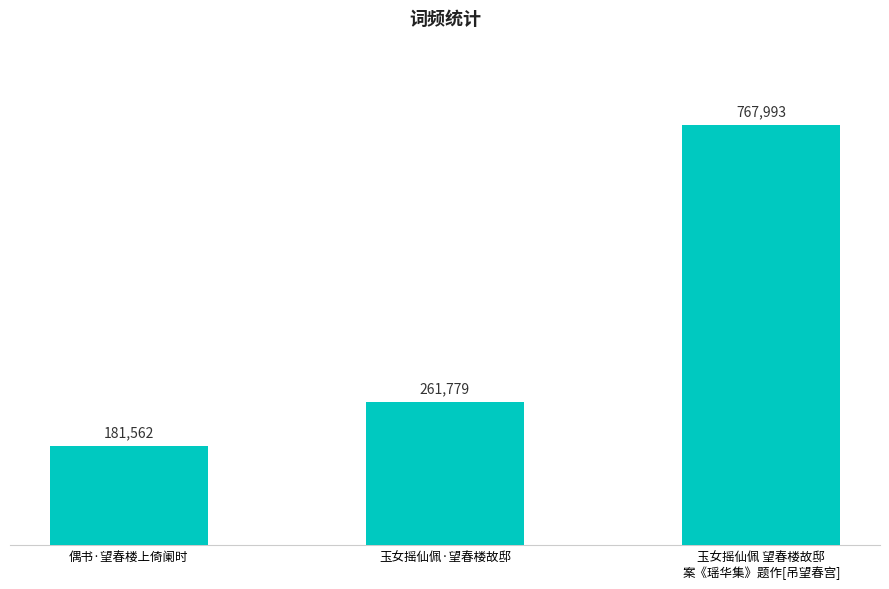

Reading left to right, extract all data points from this chart.

偶书·望春楼上倚阑时=181562	玉女摇仙佩·望春楼故邸=261779	玉女摇仙佩 望春楼故邸
案《瑶华集》题作[吊望春宫]=767993